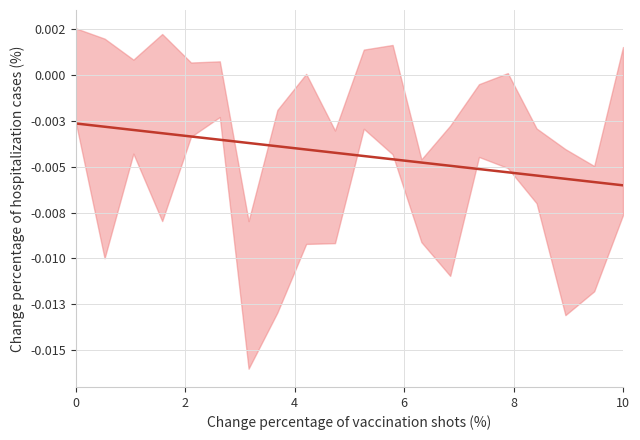

Is this an area chart (filled region under the line)?

No